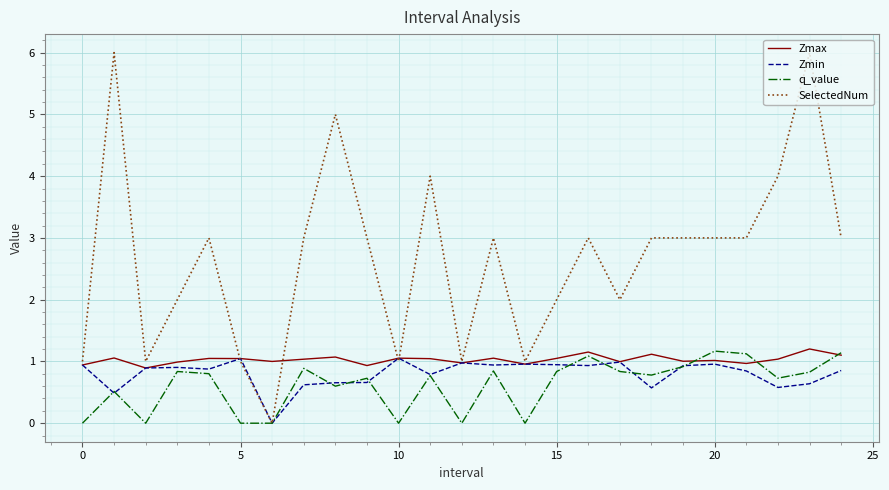

Which series has the widest spread of values?

SelectedNum